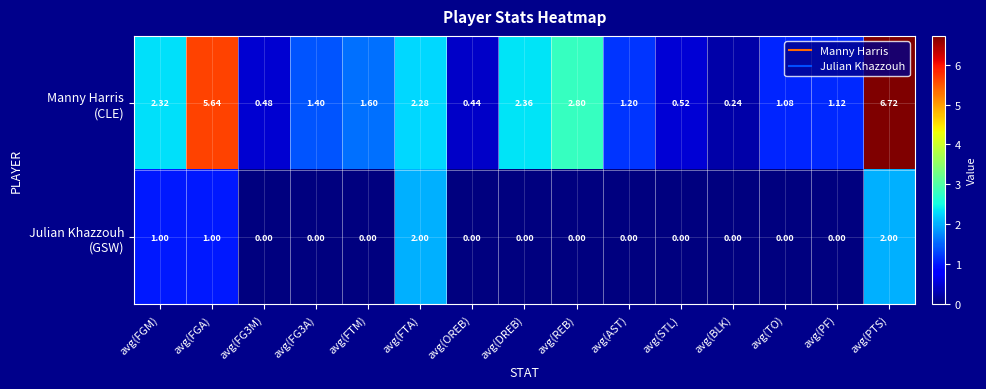

At which category is the sum across all series the highest?

avg(PTS)